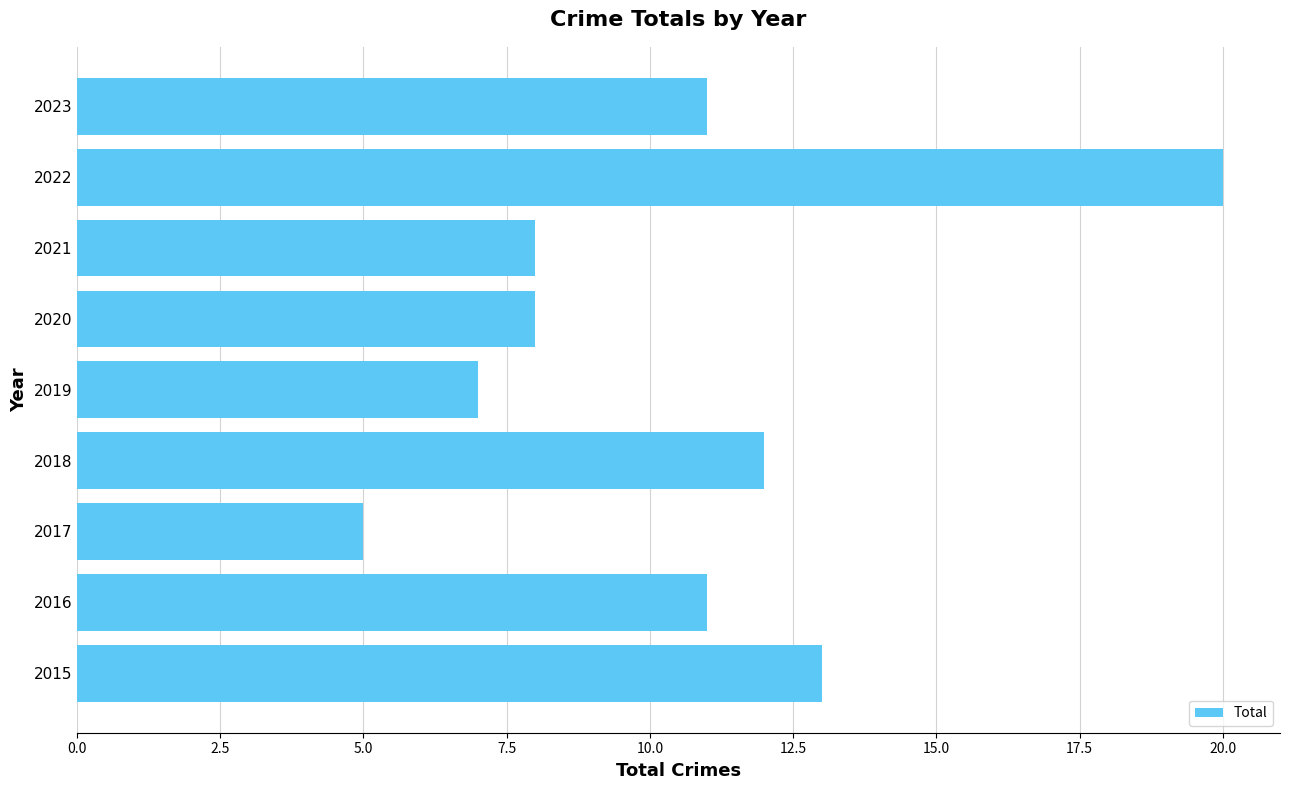

How many categories are shown in the chart?

9